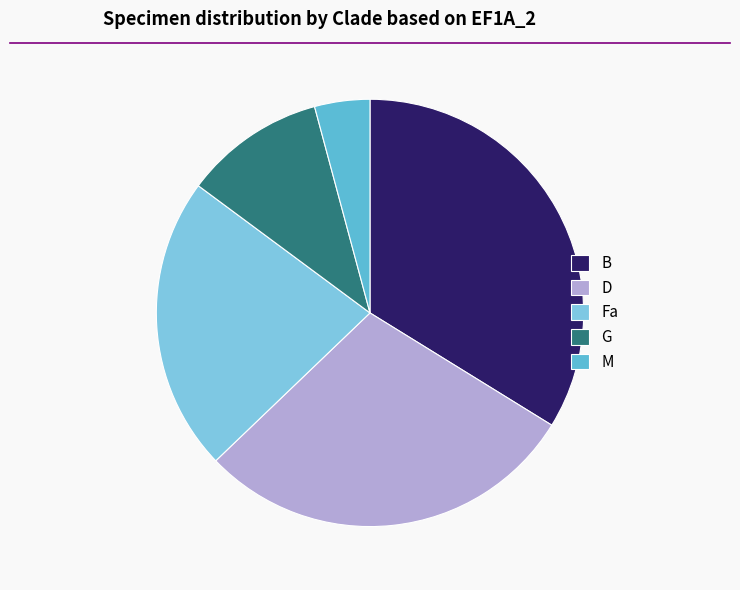

How many segments does this pie chart have?

5